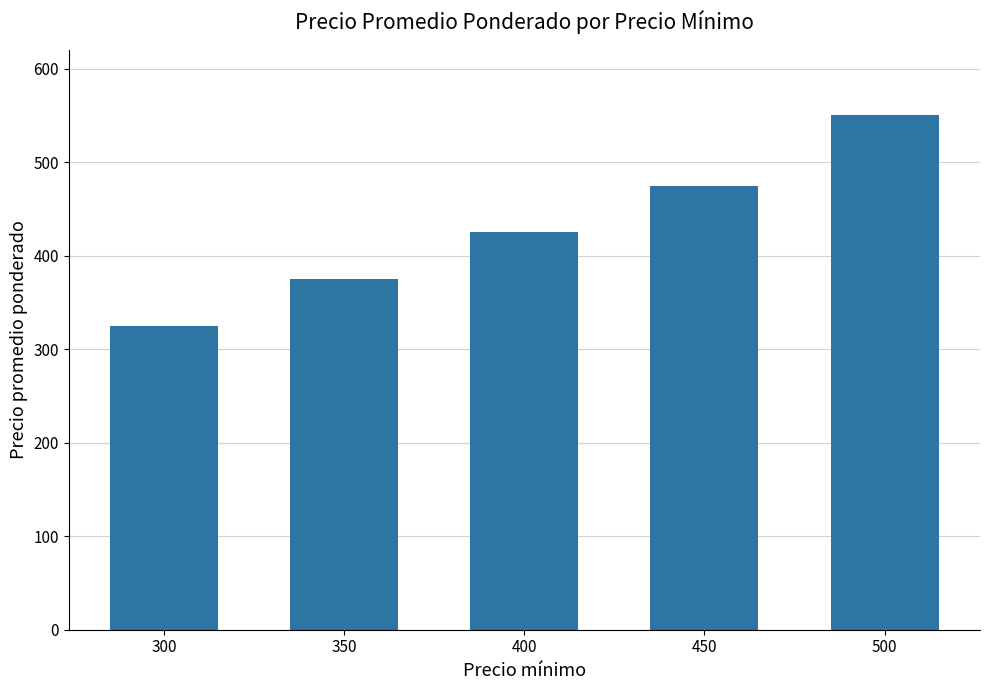

Which has a higher value, 400 or 300?

400